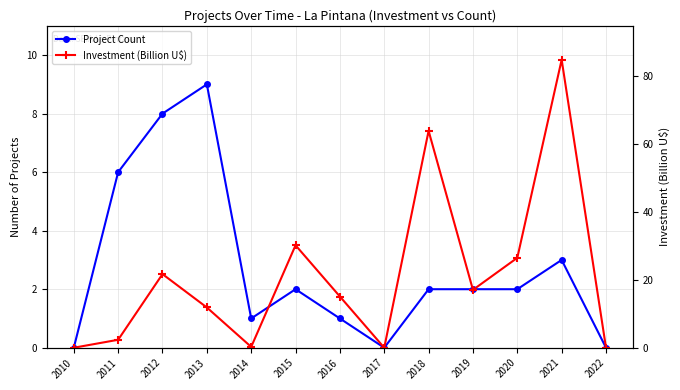

Reading left to right, what are all the values shown in this chart?

Project Count: 0.0	6.0	8.0	9.0	1.0	2.0	1.0	0.0	2.0	2.0	2.0	3.0	0.0
Investment (Billion U$): 0.0	2.3	21.7	11.9	0.2	30.2	15.1	0.0	63.9	17.1	26.5	84.9	0.0